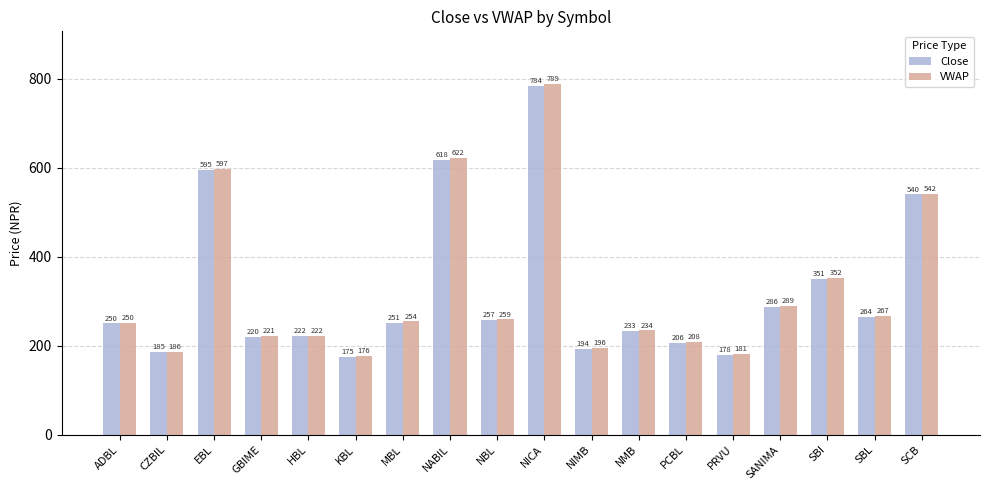

What position from the right is NABIL?

11